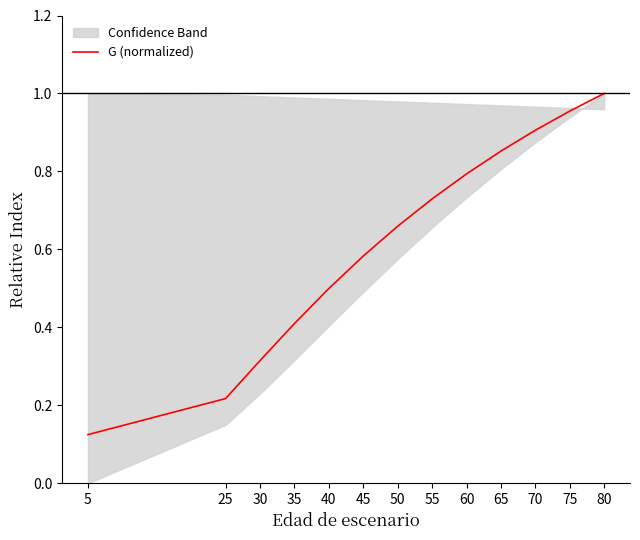

True or false: the data shows 0.2 at 30.

False